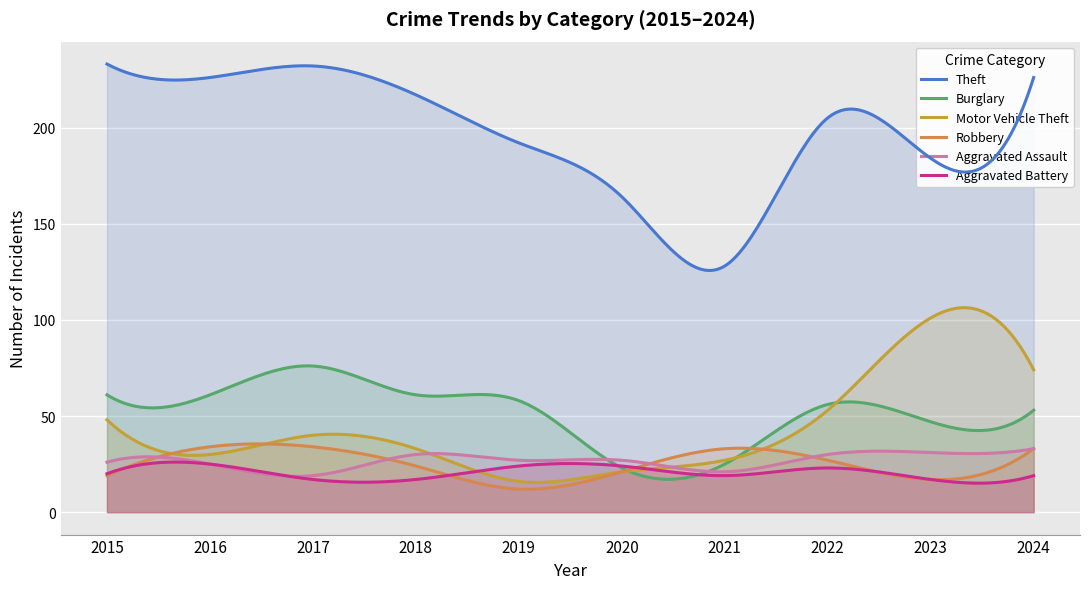

What is the value of the Robbery point at the 5th from the left?

12